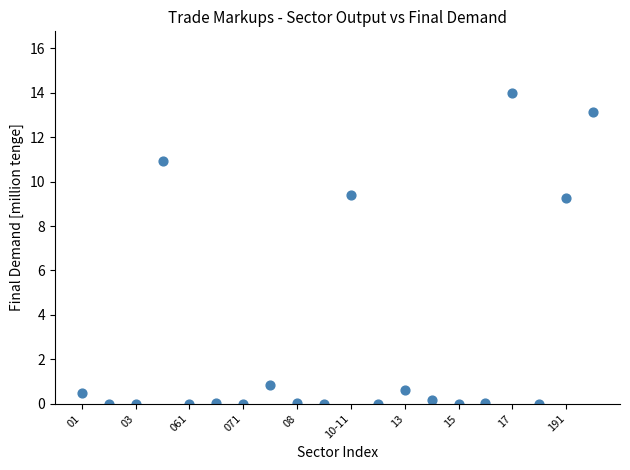

What is the range of Y values (max minus min)?

14.0